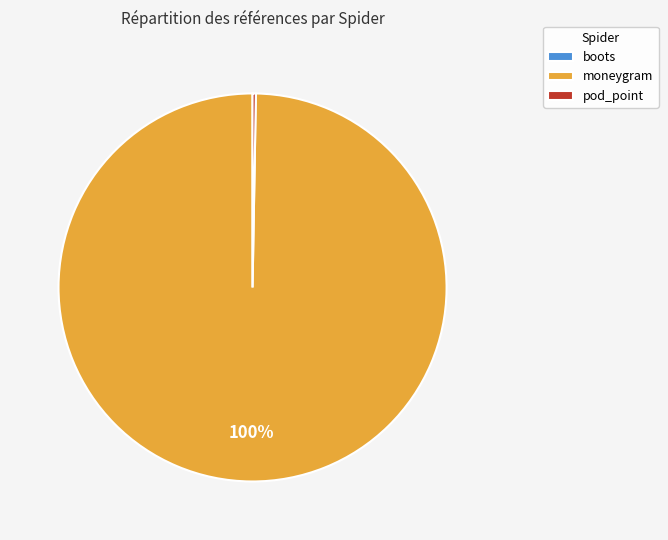

Which category accounts for the majority?

moneygram